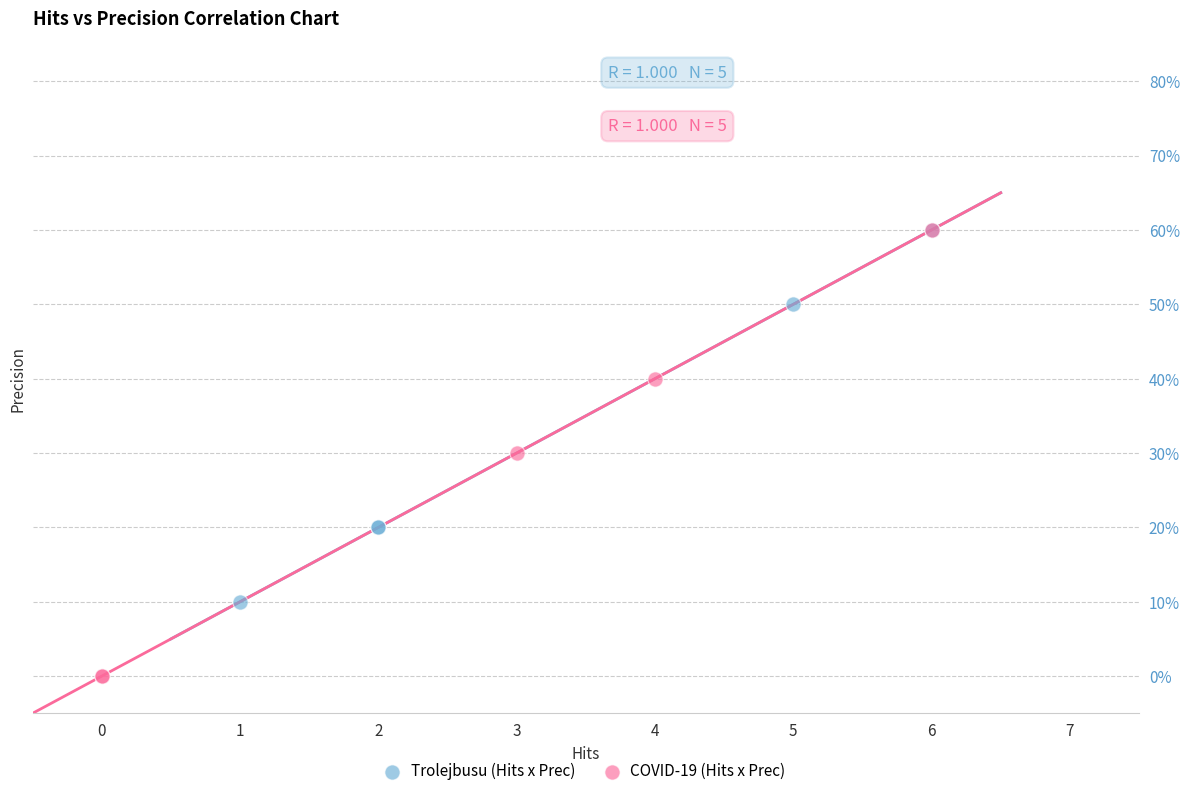

Which series has the widest spread of Y values?

COVID-19 (Hits x Prec)